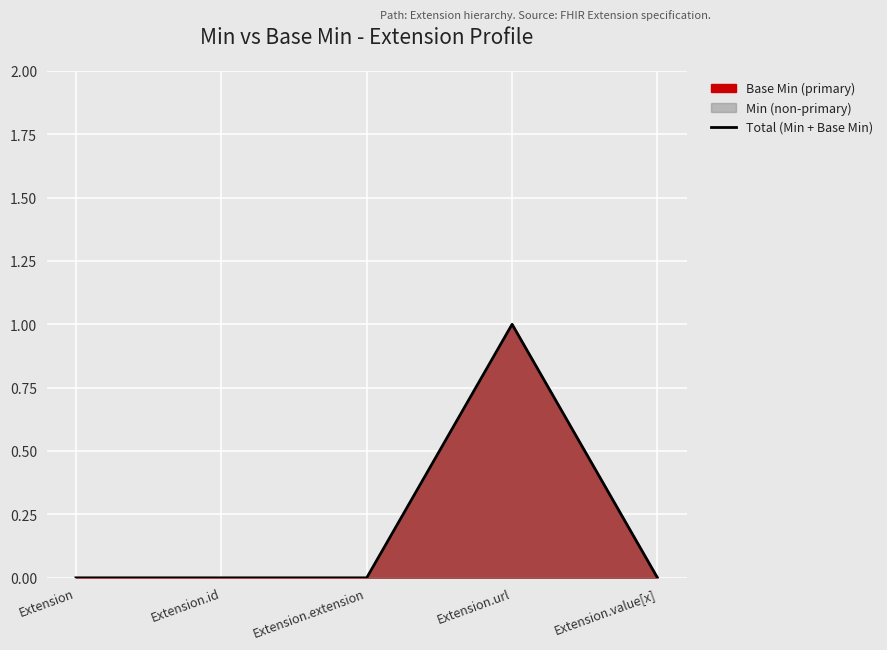

What is the difference between the values at Extension.url and Extension.extension?

1